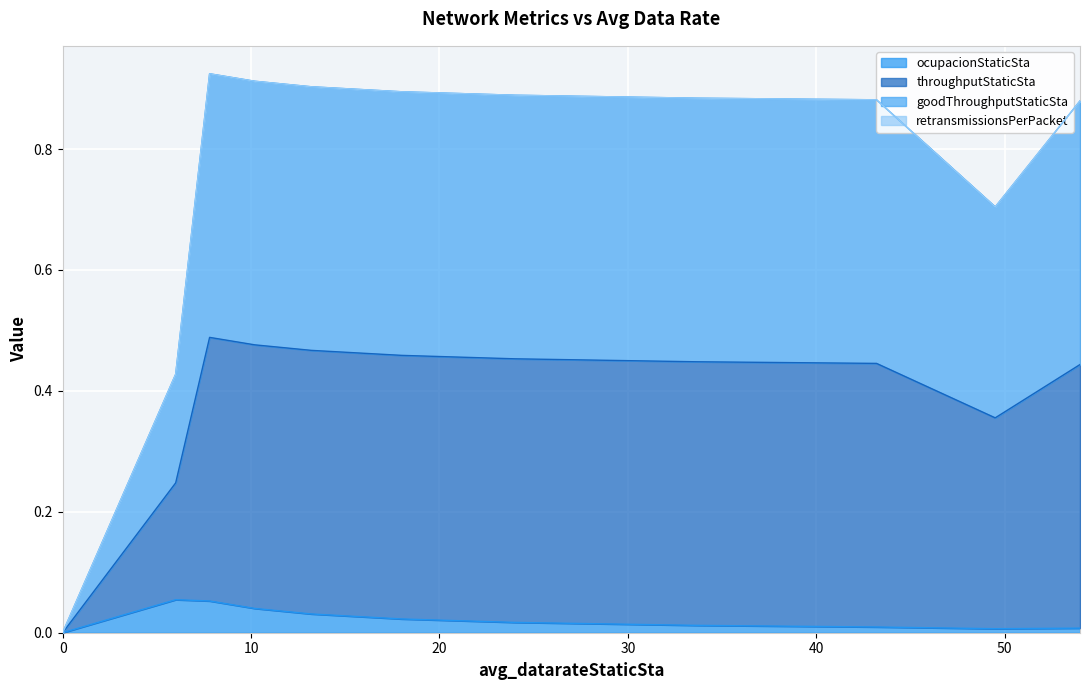

The value of goodThroughputStaticSta at 7.8 is 0.3. True or false?

False